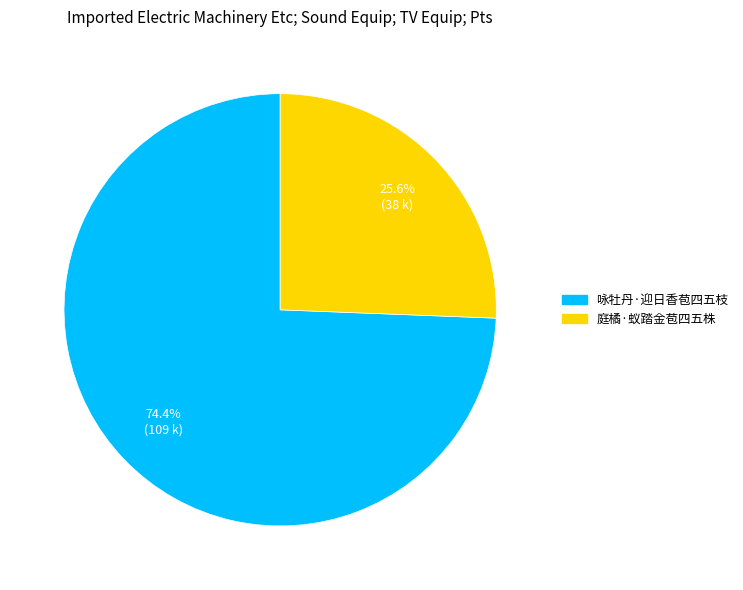

What is the majority slice?

咏牡丹·迎日香苞四五枝